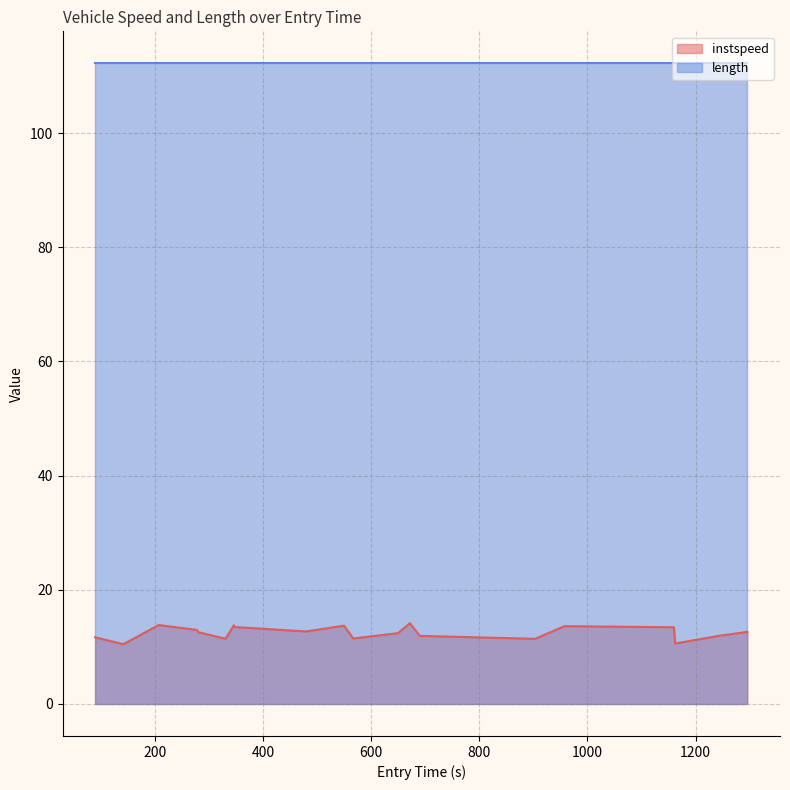

What is the smallest value displayed?

10.5